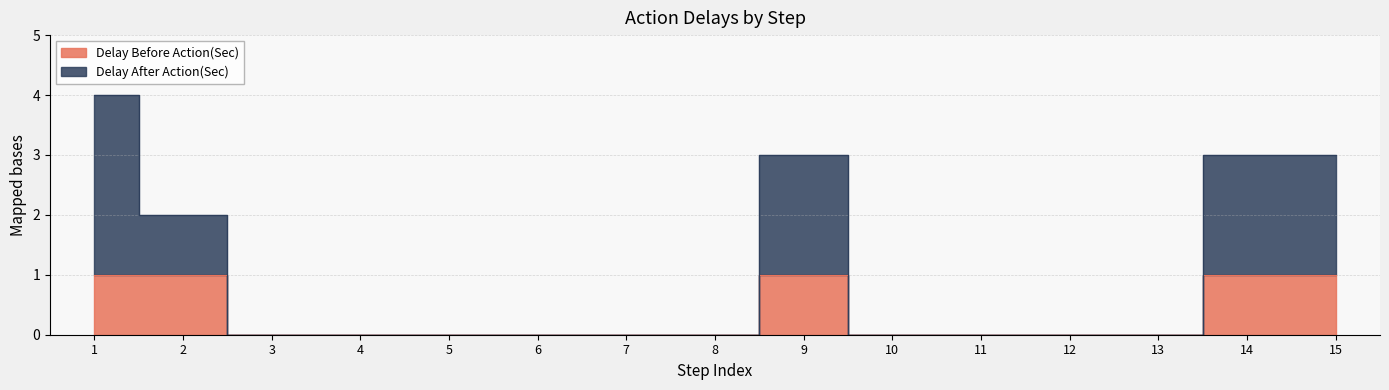

Does the chart display data point markers on the line(s)?

No